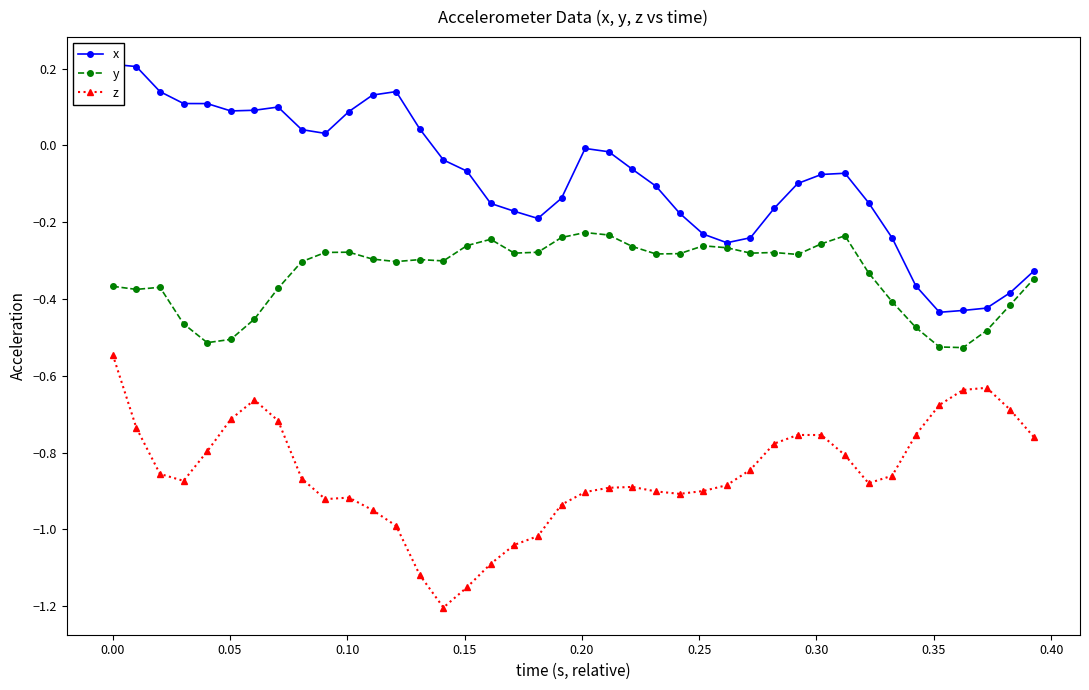

True or false: z has more than 2 points higher than both neighbors.

True